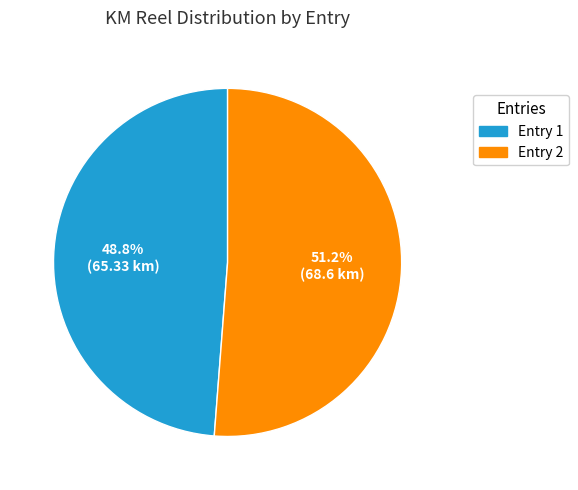

Is there any slice that represents more than half of the pie?

Yes